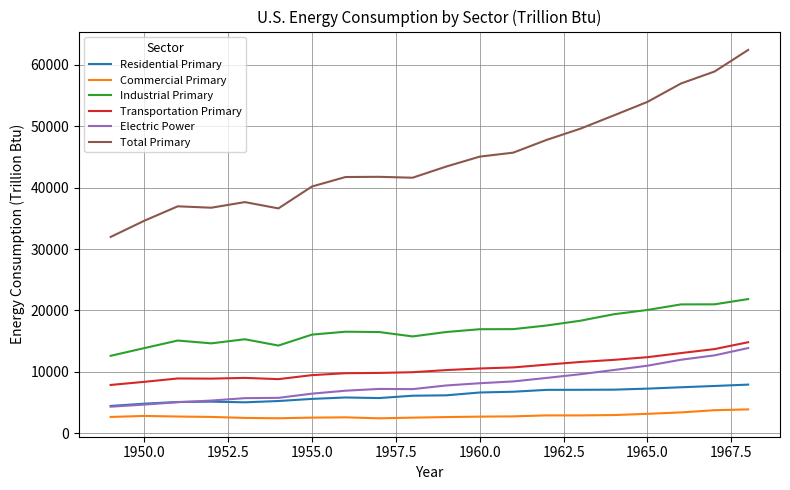

What is the maximum value for Residential Primary?

7933.4